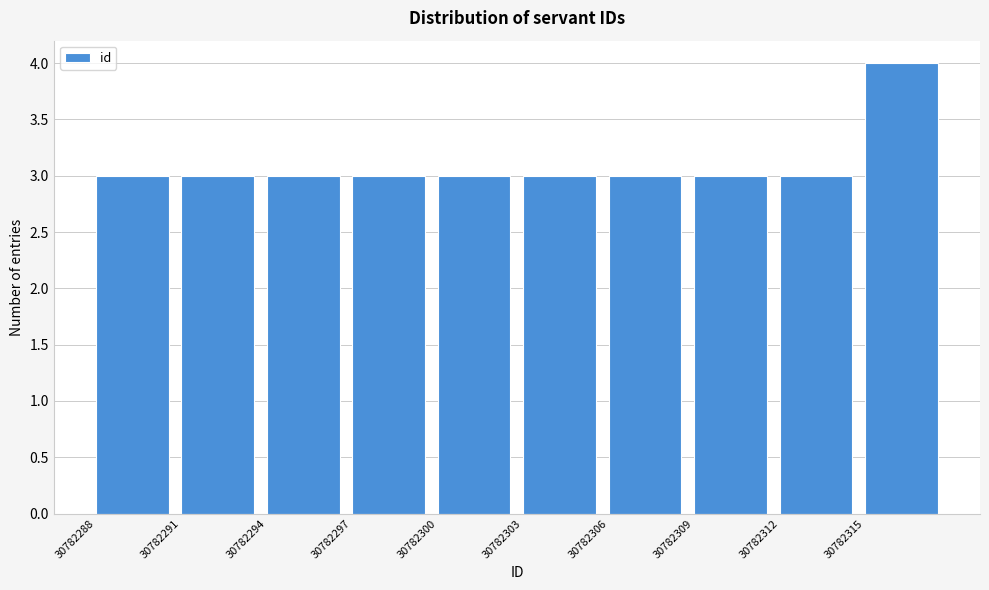

Reading left to right, transcribe this chart: for each bar, give the range it covers on the x-axis and its height. The values are not printed on the chart, so give them approximately, as read against the axis.

30782288 to 30782291: 3
30782291 to 30782294: 3
30782294 to 30782297: 3
30782297 to 30782300: 3
30782300 to 30782303: 3
30782303 to 30782306: 3
30782306 to 30782309: 3
30782309 to 30782312: 3
30782312 to 30782315: 3
30782315 to 30782318: 4